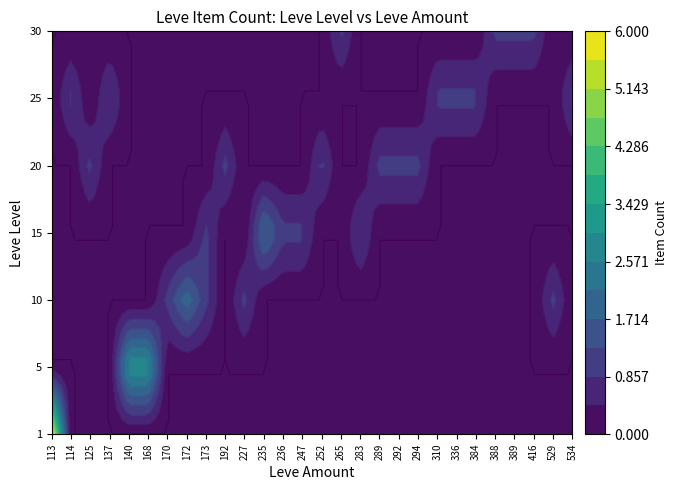

Which series changed the most between 247 and 252?

15